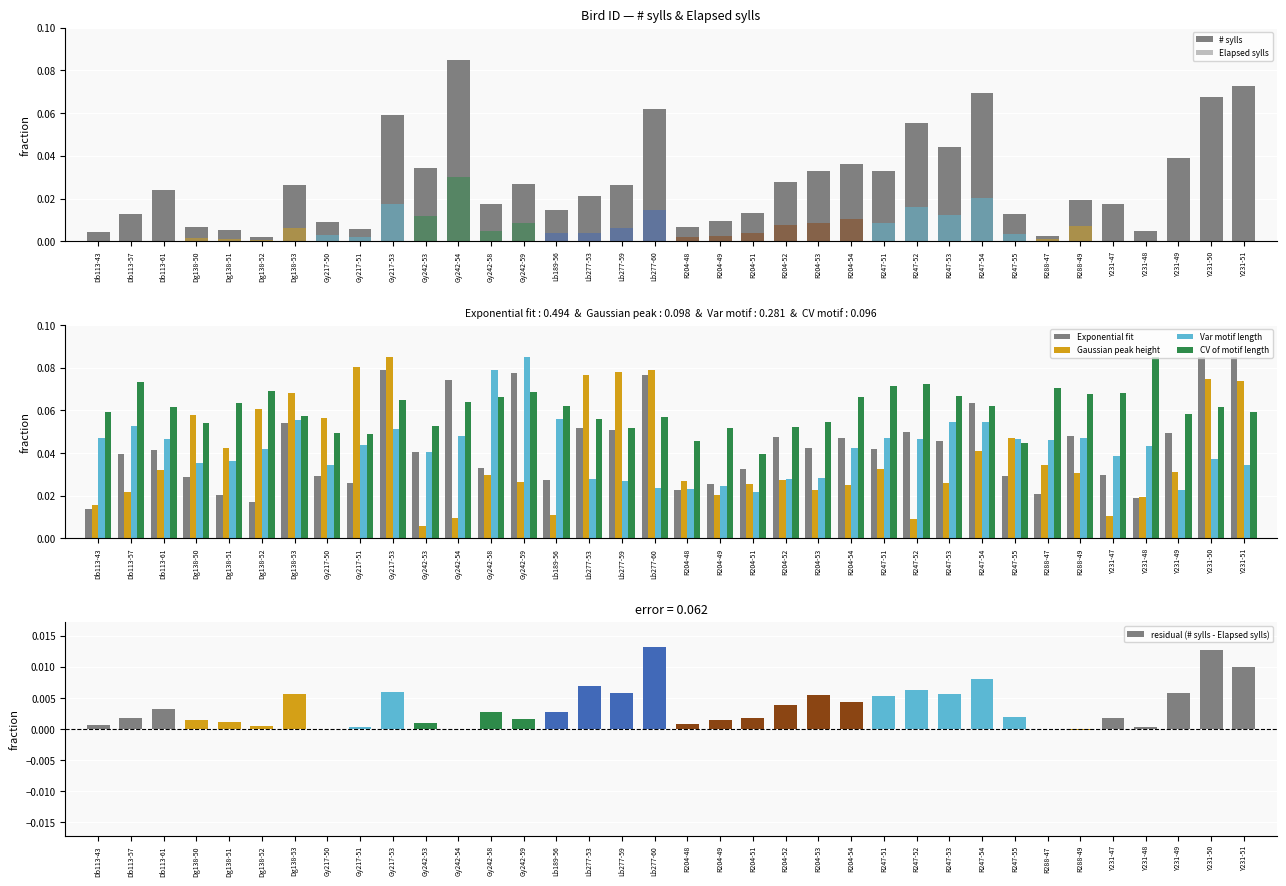

Which series has the widest spread of values?

# sylls